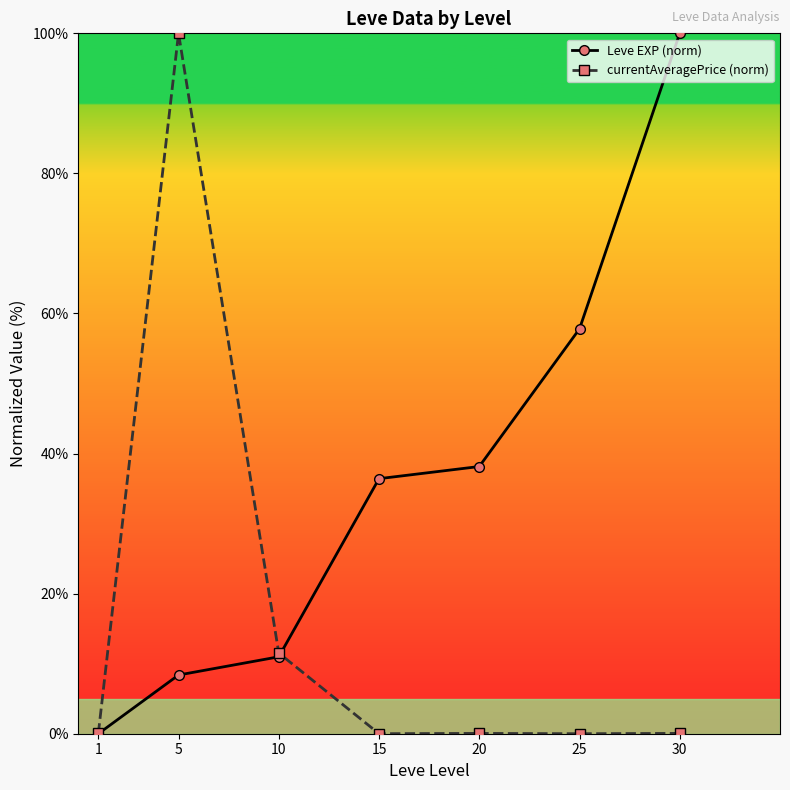

Where is the first local maximum for currentAveragePrice (norm)?

5